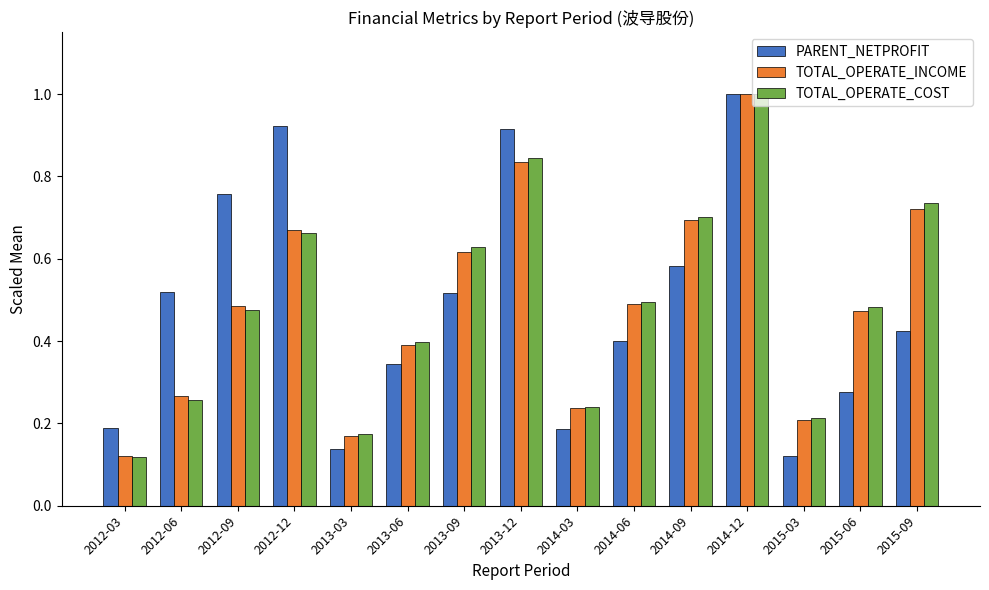

Is it true that TOTAL_OPERATE_COST equals 0.4 at 2015-09?

False